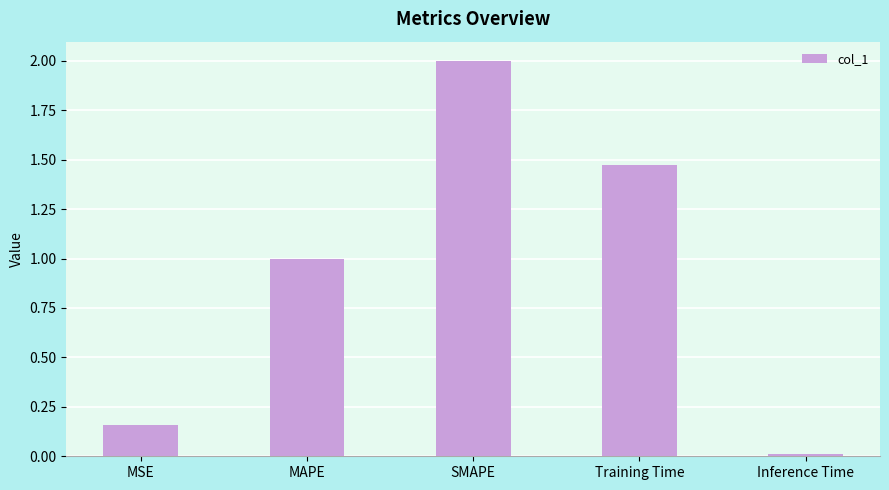

What is the sum of the values at MSE and MAPE?

1.2